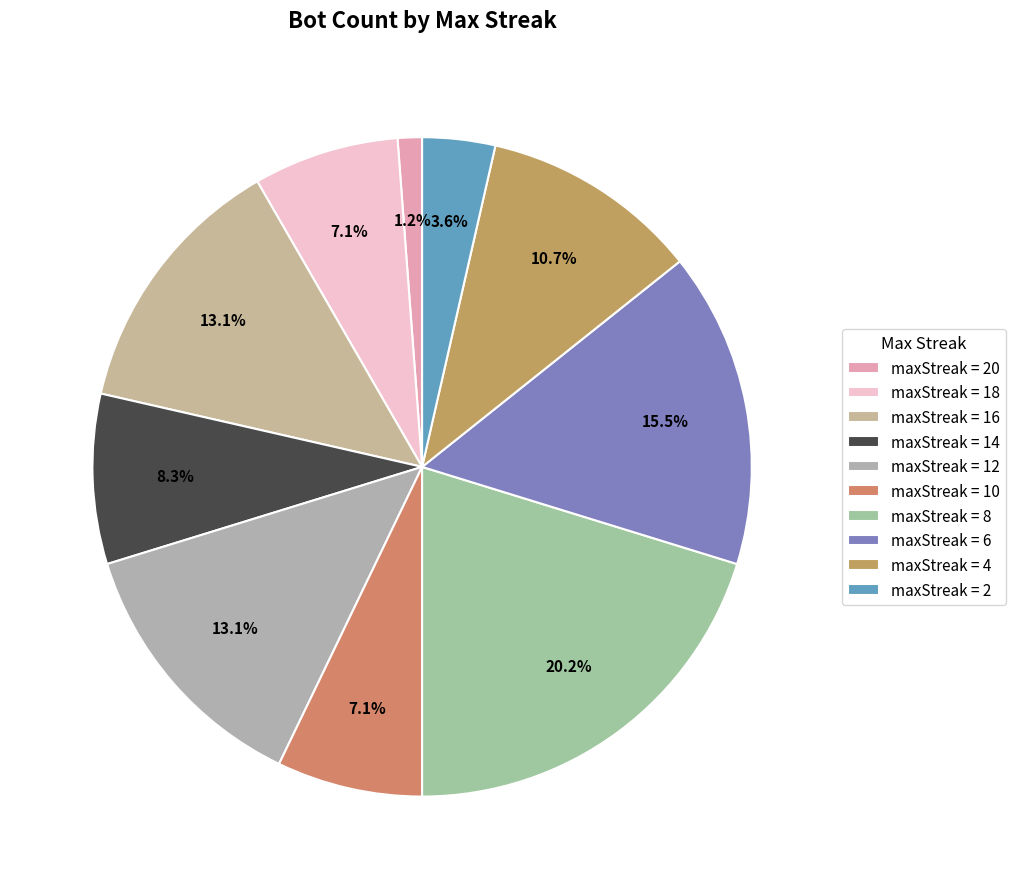

How many slices are in this pie chart?

10